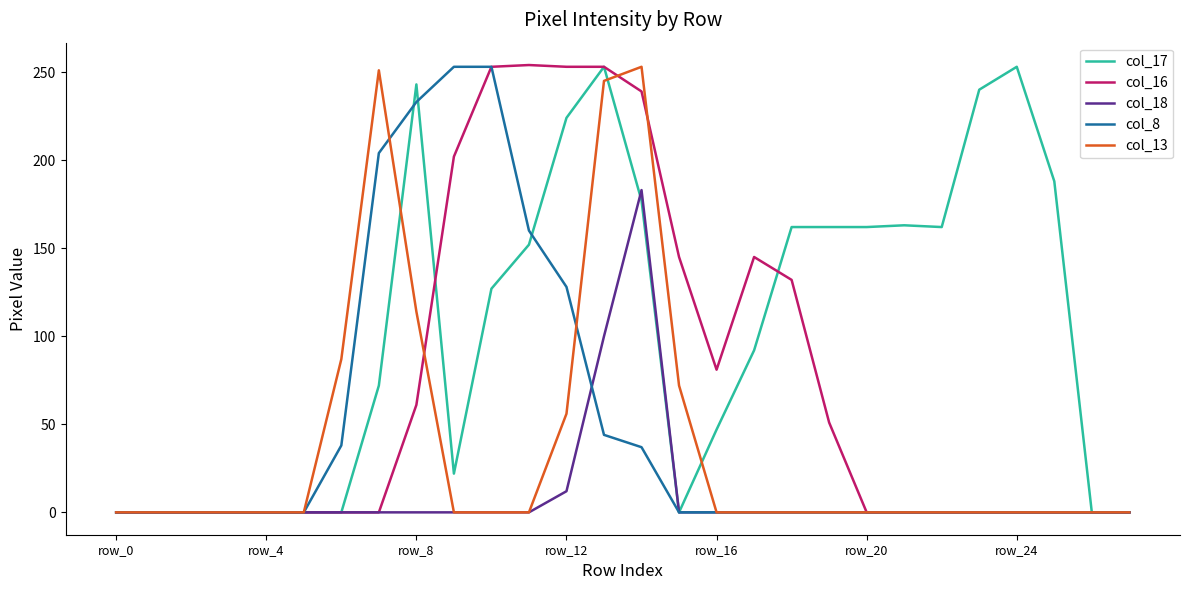

Which series has the largest total across all categories?

col_17